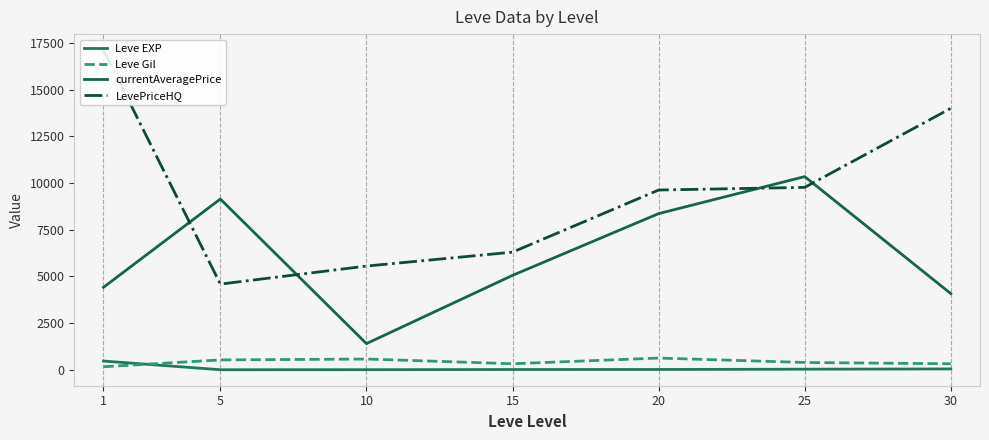

True or false: Leve Gil and currentAveragePrice cross at least once.

False